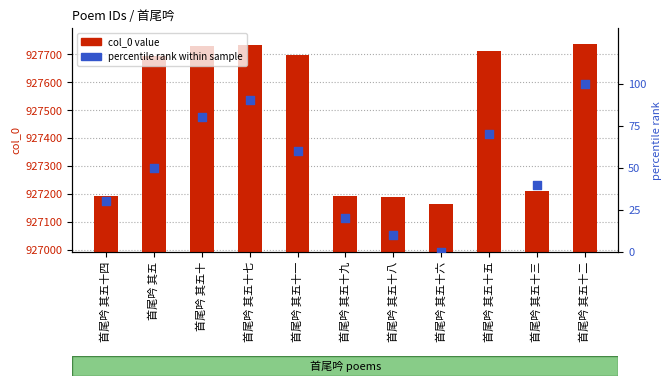

Is the value of col_0 value at 首尾吟 其五十三 greater than the value of percentile rank within sample at 首尾吟 其五十六?

Yes